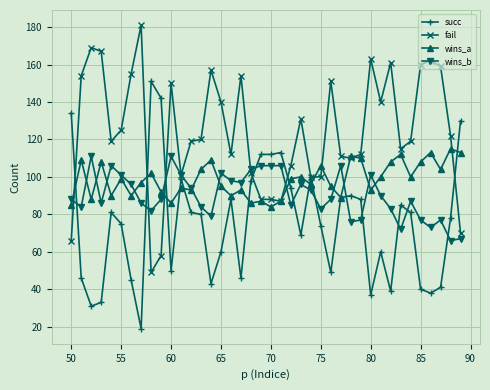

What is the smallest value displayed?

19